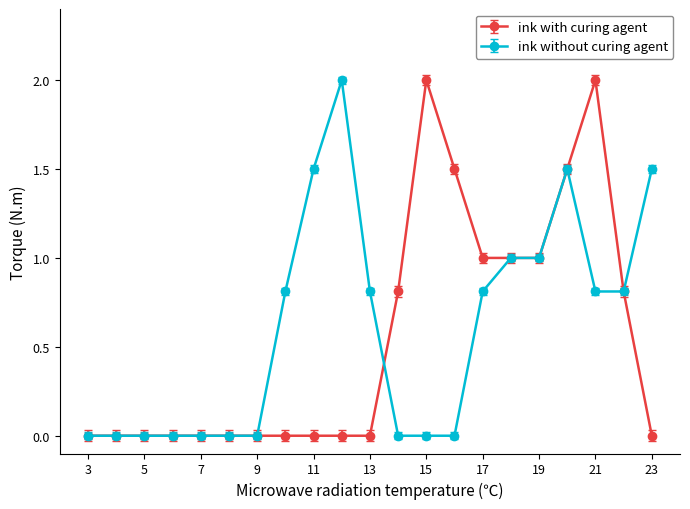

What is the value of the ink with curing agent point at the 18th from the left?

1.5